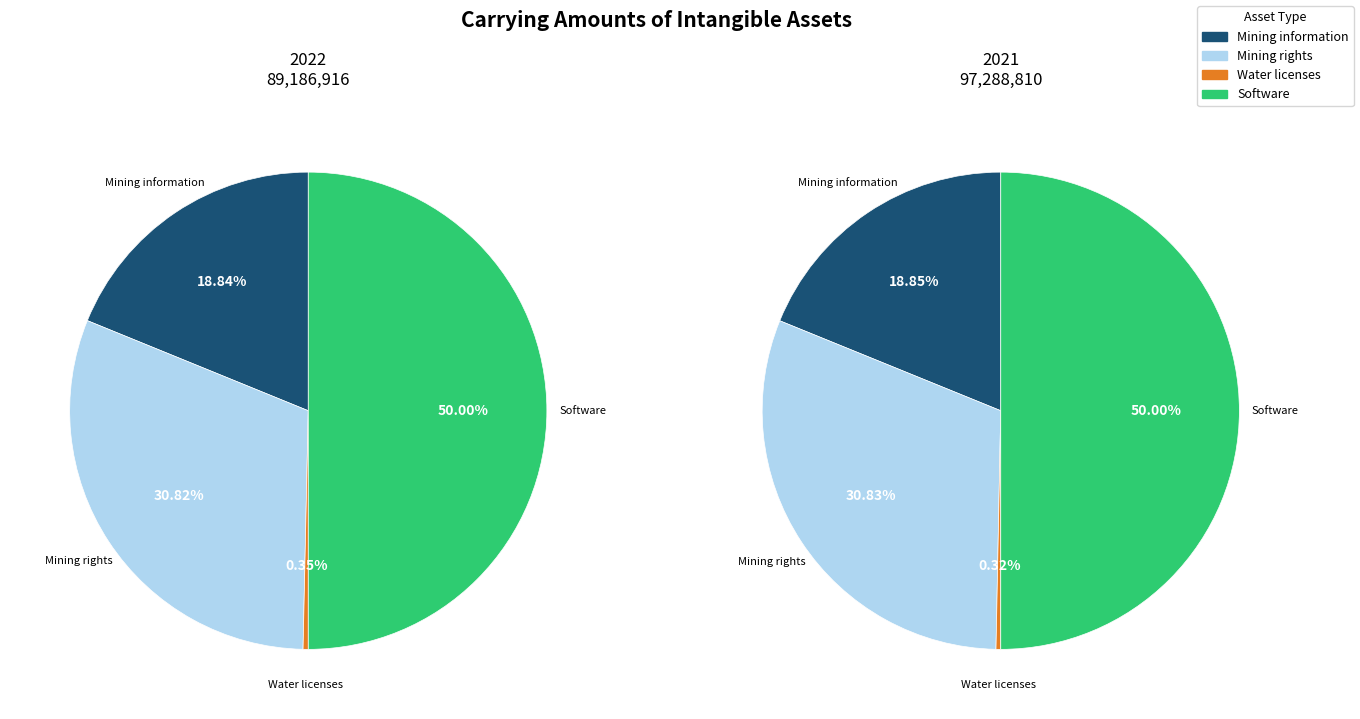

True or false: Water licenses accounts for 0% of the total.

True